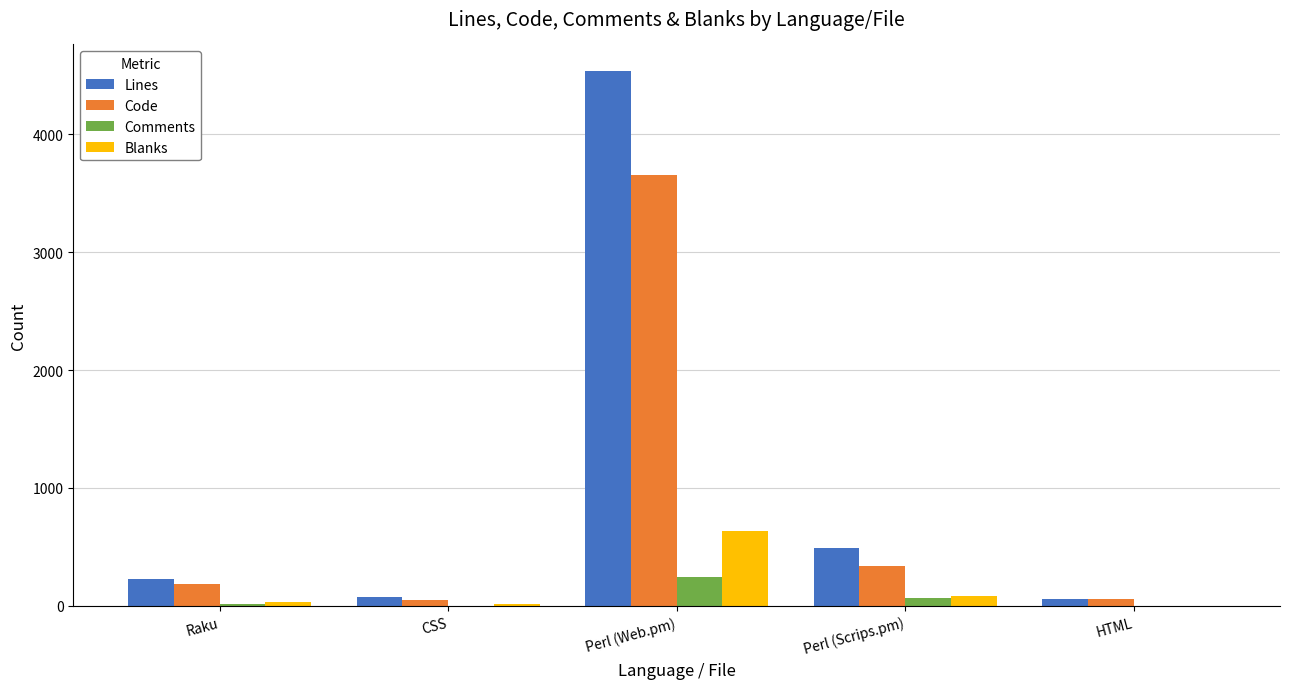

How many distinct data groups are displayed?

4